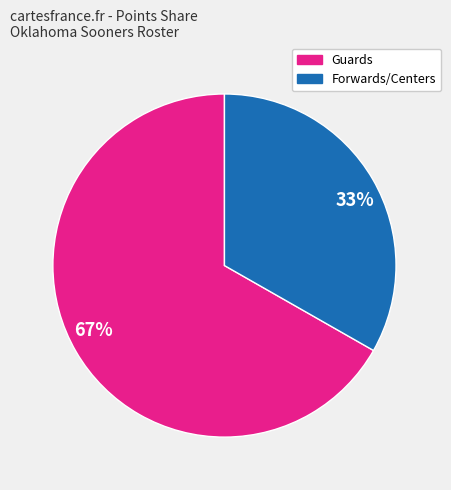

To the nearest percent, what portion does Guards represent?

67%